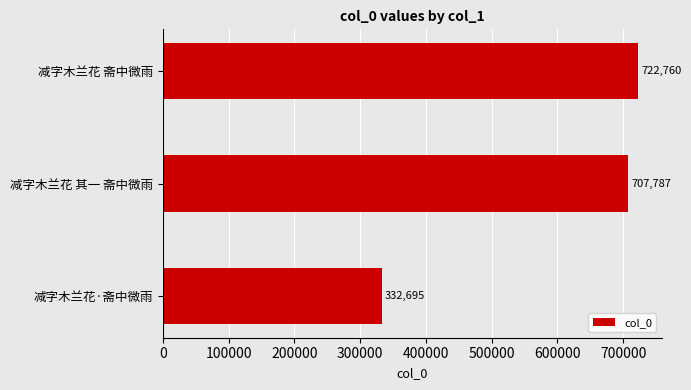

What is the greatest value displayed?

722760